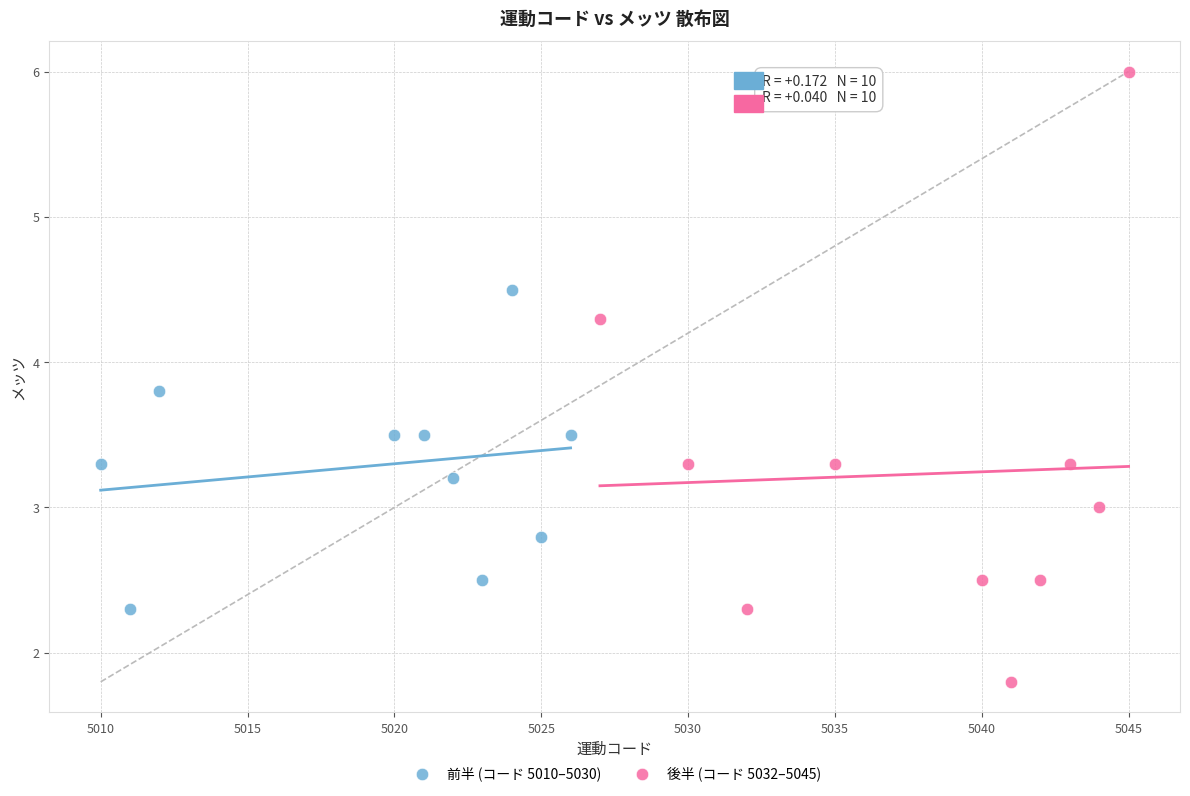

What are all the series names shown in the legend?

前半 (コード 5010–5030), 後半 (コード 5032–5045)